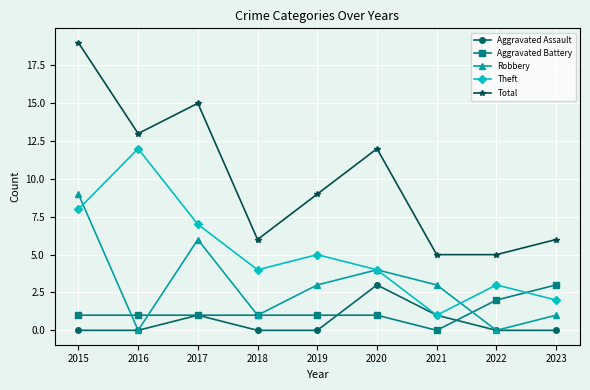

Where is the first local maximum for Aggravated Assault?

2017